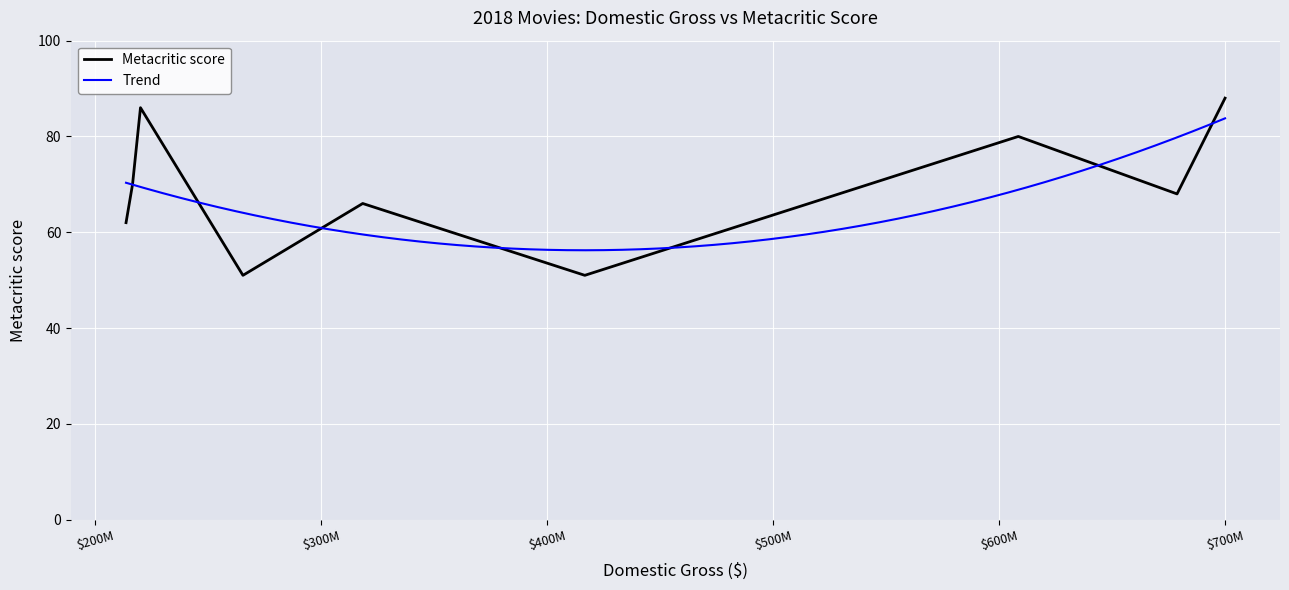

Which has a higher value, Deadpool 2 or Solo: A Star Wars Story?

Deadpool 2